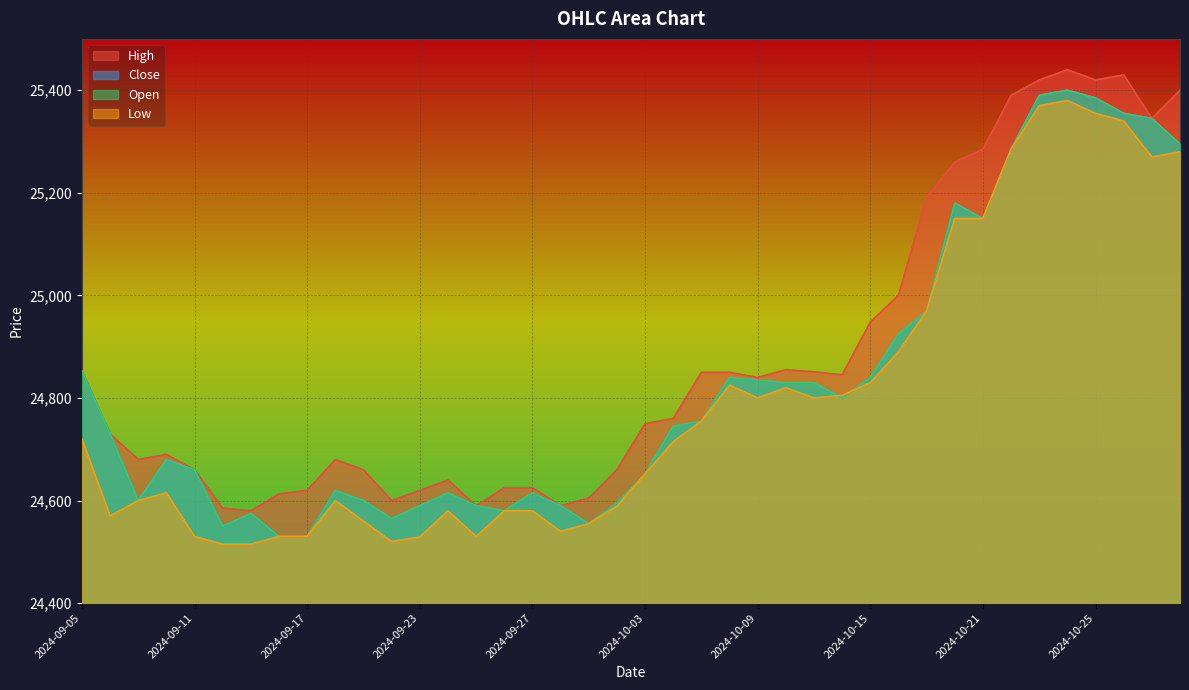

Does the chart display data point markers on the line(s)?

No